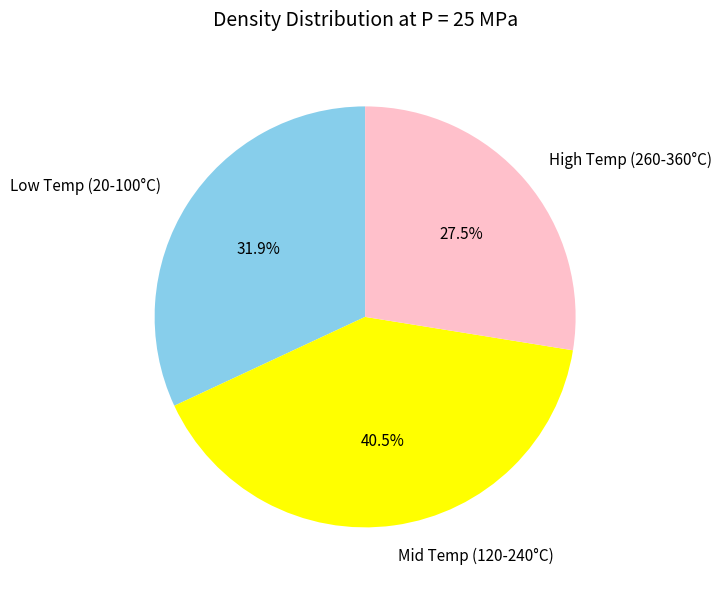

How many slices are in this pie chart?

3